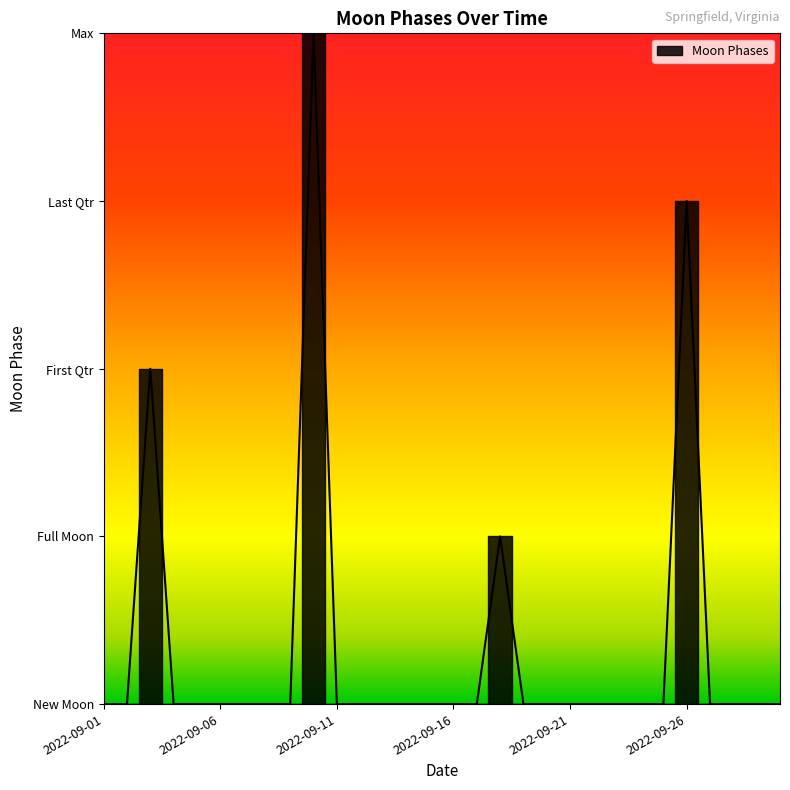

The chart shows a value of 0 at 2022-09-25. True or false?

True